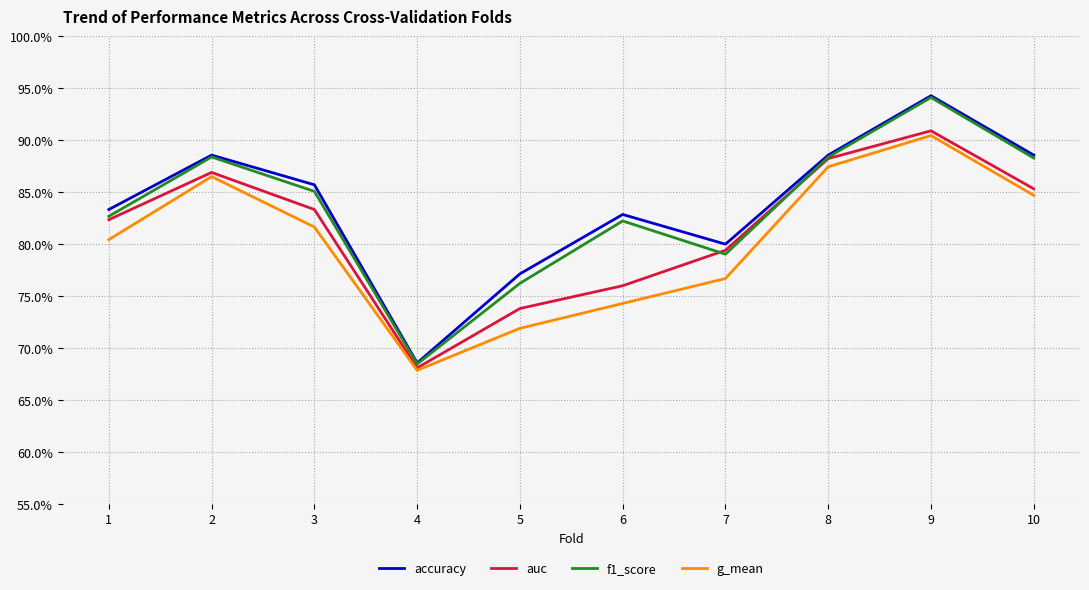

What are all the series names shown in the legend?

accuracy, auc, f1_score, g_mean